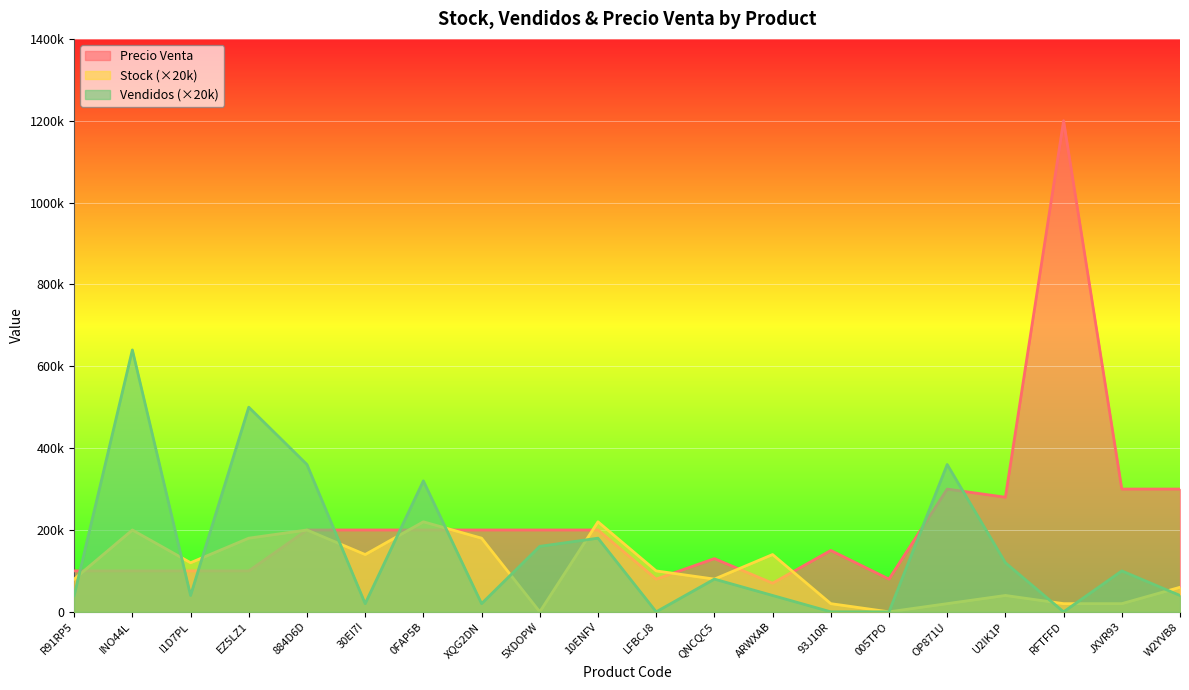

True or false: Vendidos has more than 2 points higher than both neighbors.

True